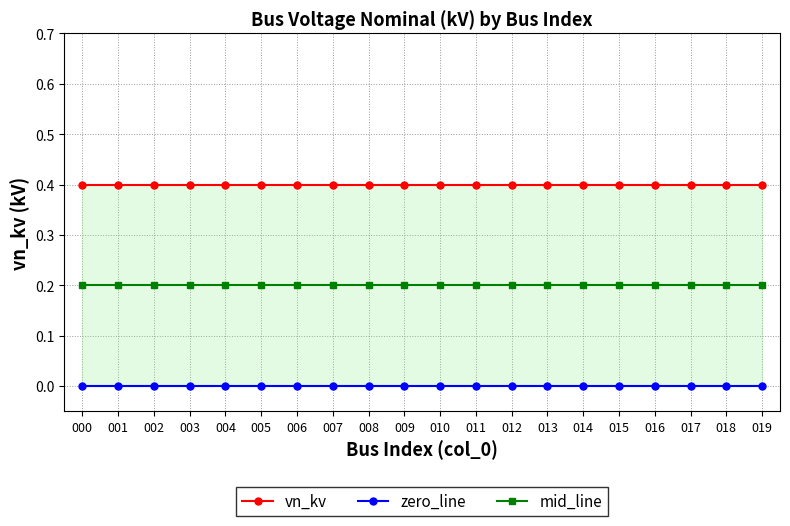

What are all the series names shown in the legend?

vn_kv, zero_line, mid_line